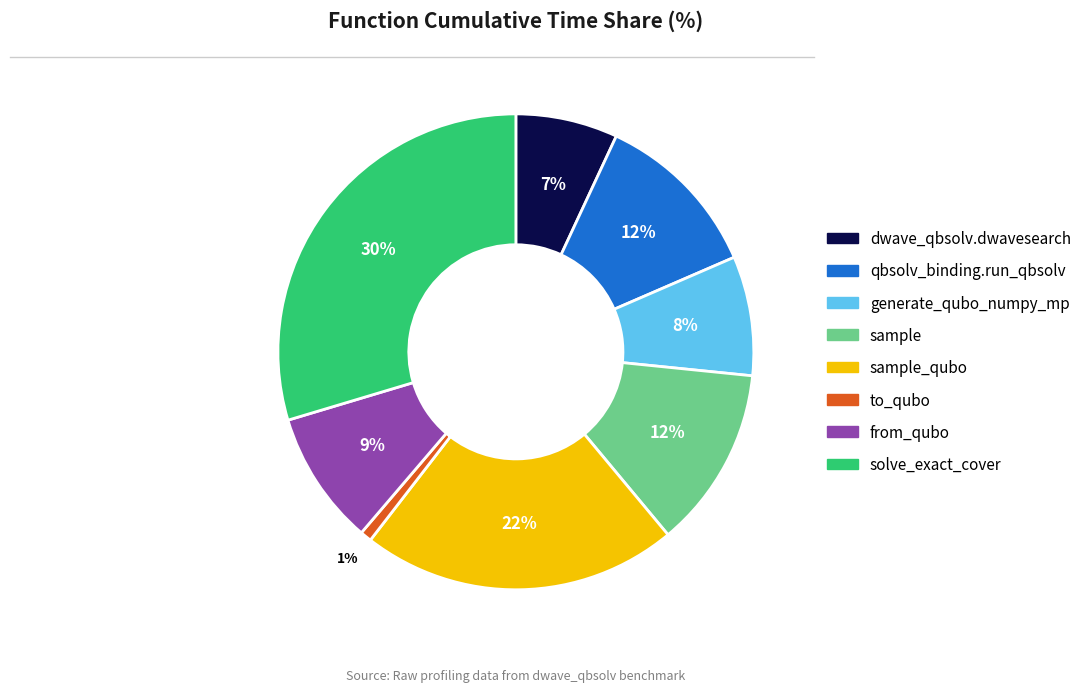

Is there a majority slice in this chart?

No